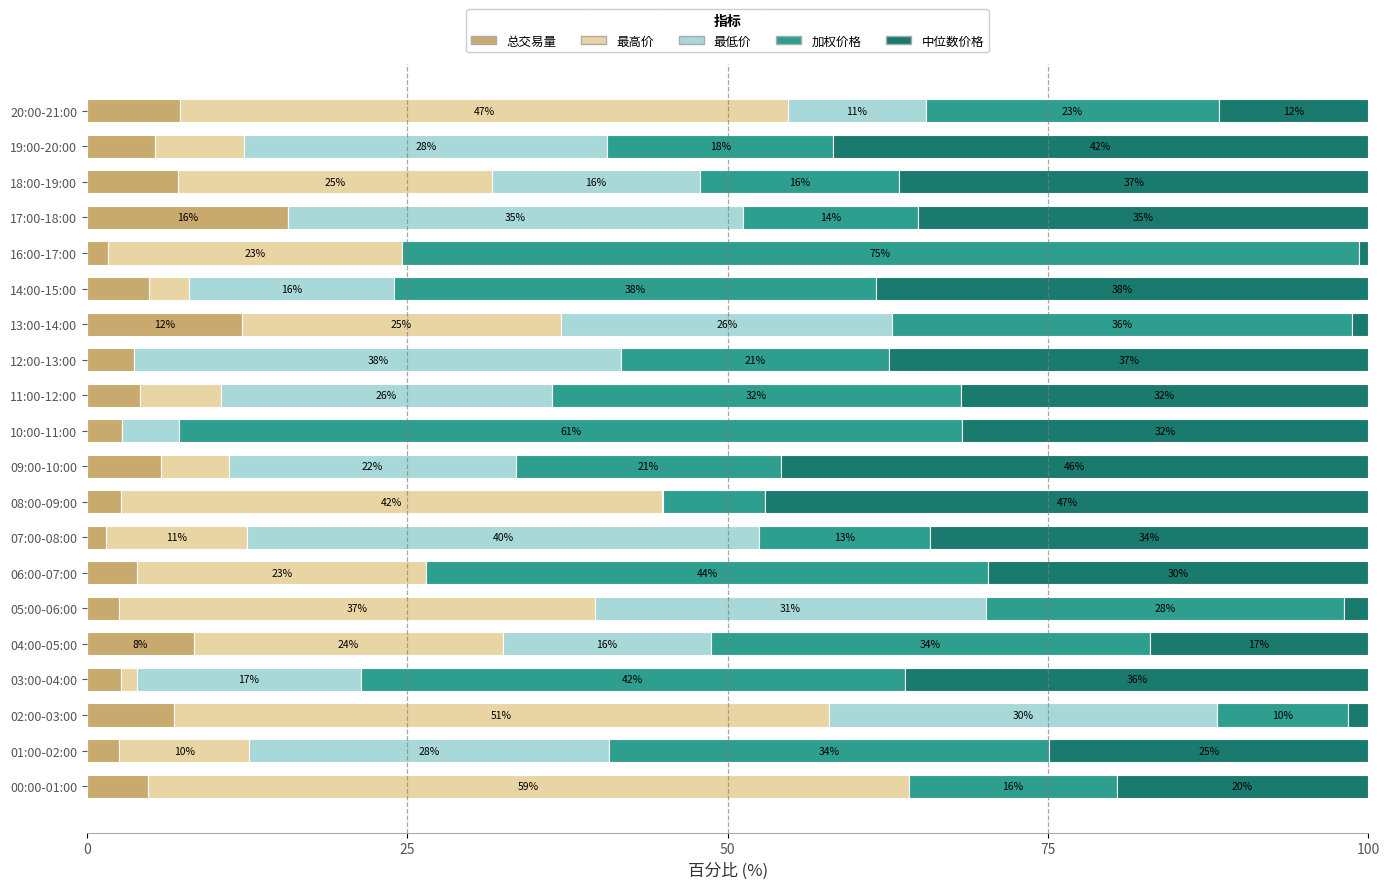

What are all the series names shown in the legend?

总交易量, 最高价, 最低价, 加权价格, 中位数价格